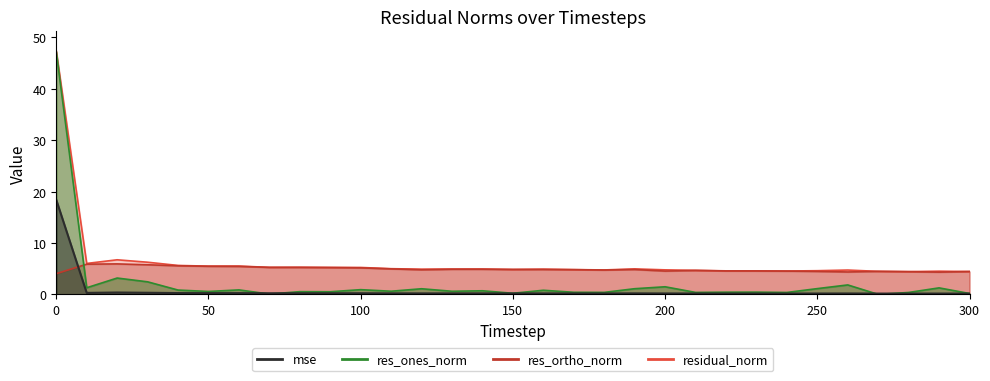

Between 180 and 280, which series saw the biggest shift?

residual_norm